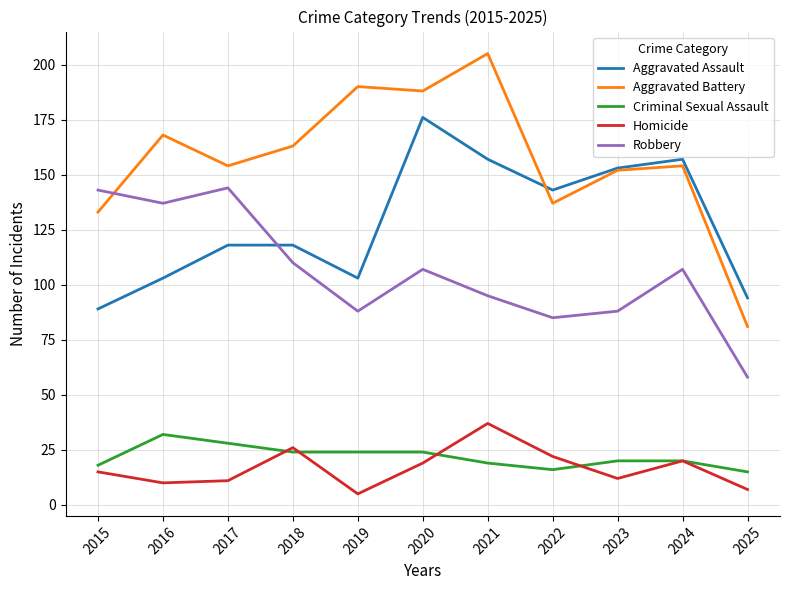

What is the lowest value of the Aggravated Assault series?

89